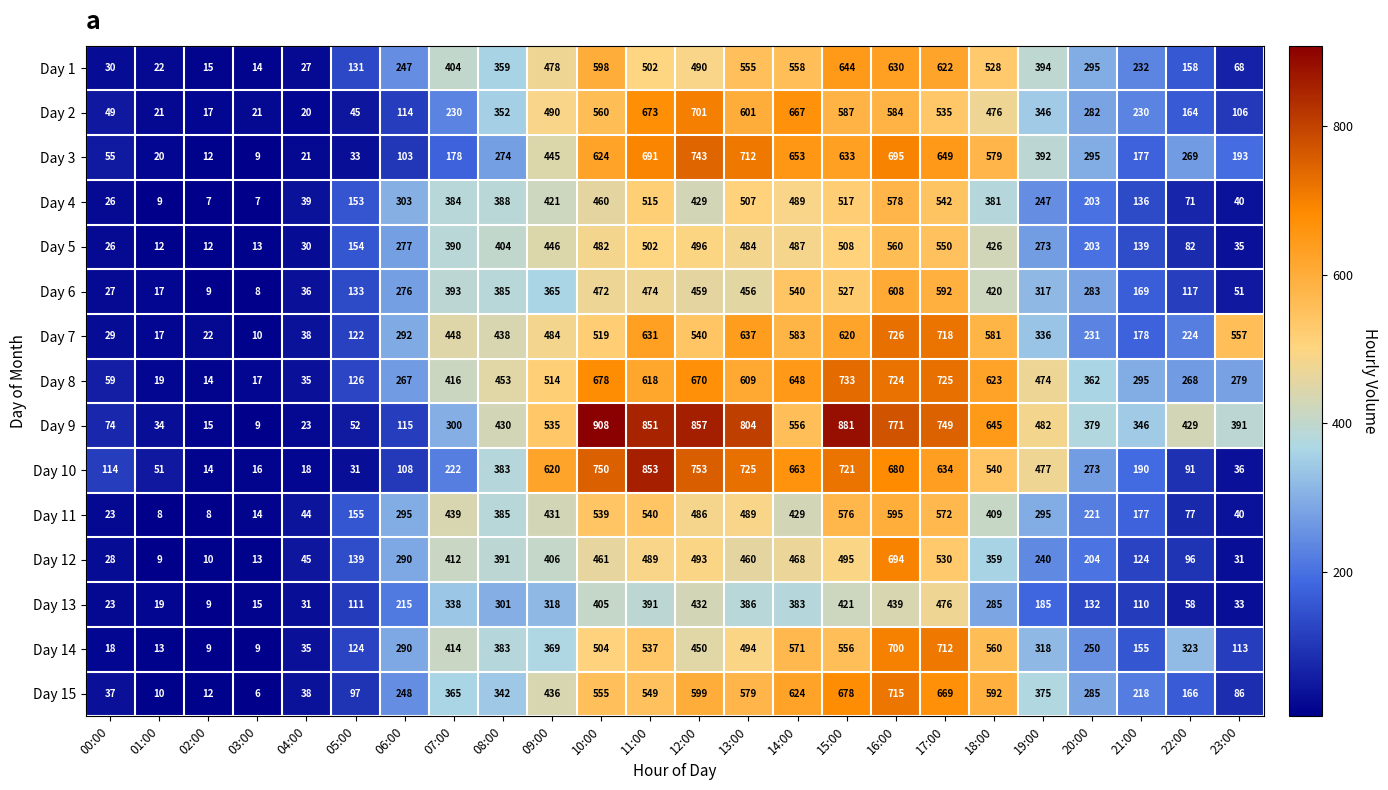

Which label corresponds to the largest value in the chart?

10:00